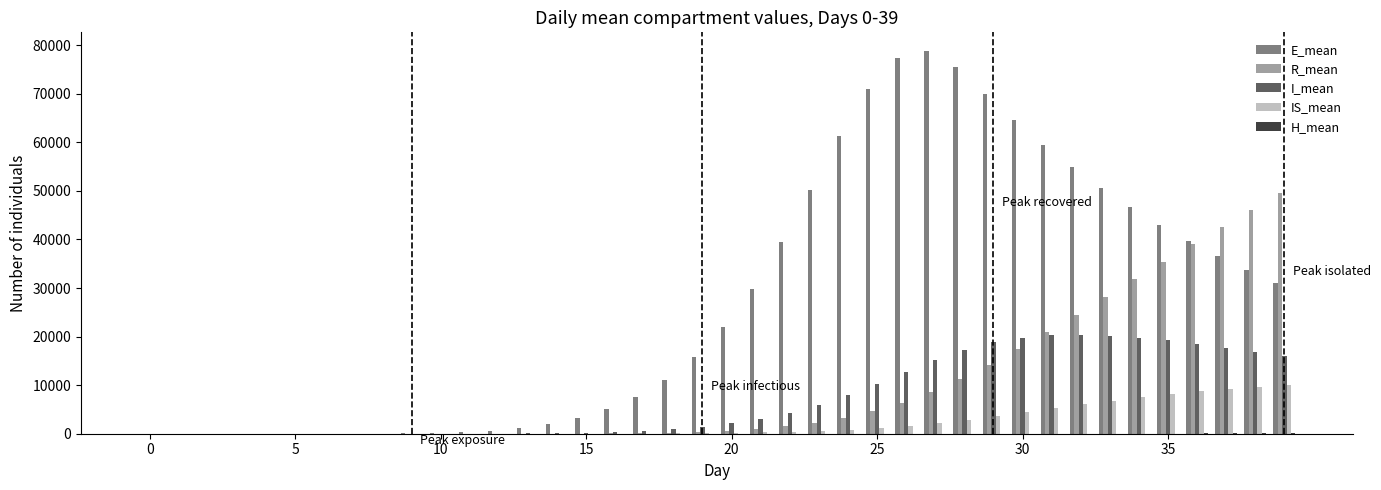

Which series has the largest total across all categories?

E_mean